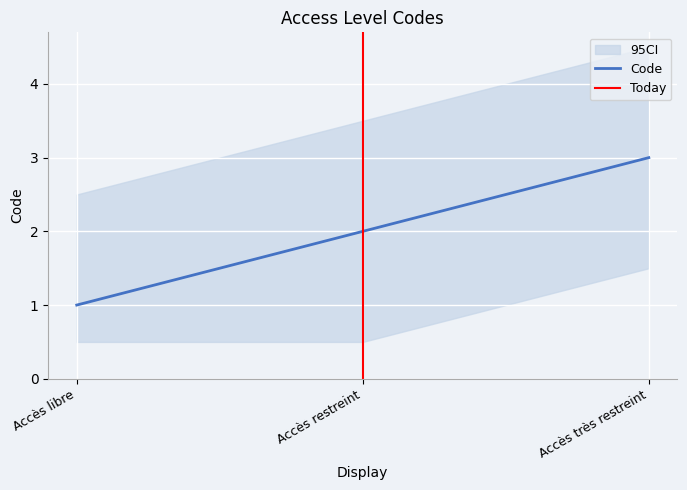

The chart shows a value of 3 at Accès très restreint. True or false?

True